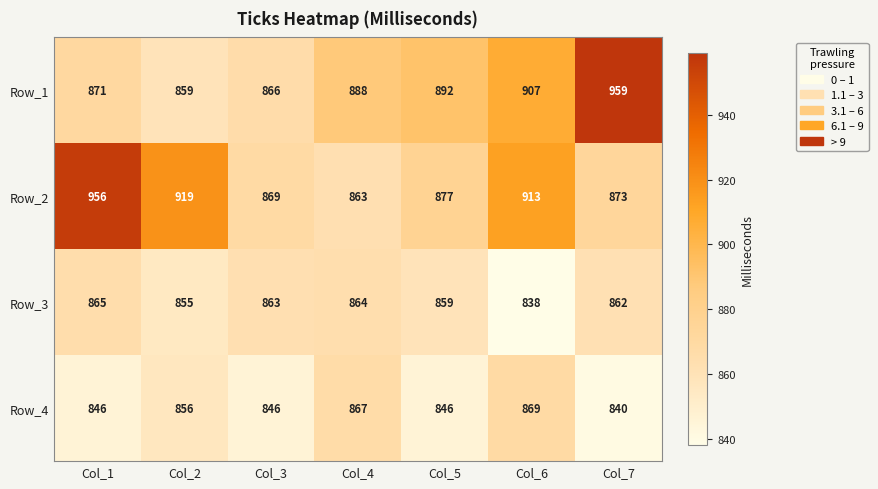

Rank the series at Col_3 from highest to lowest value.

Row_2, Row_1, Row_3, Row_4